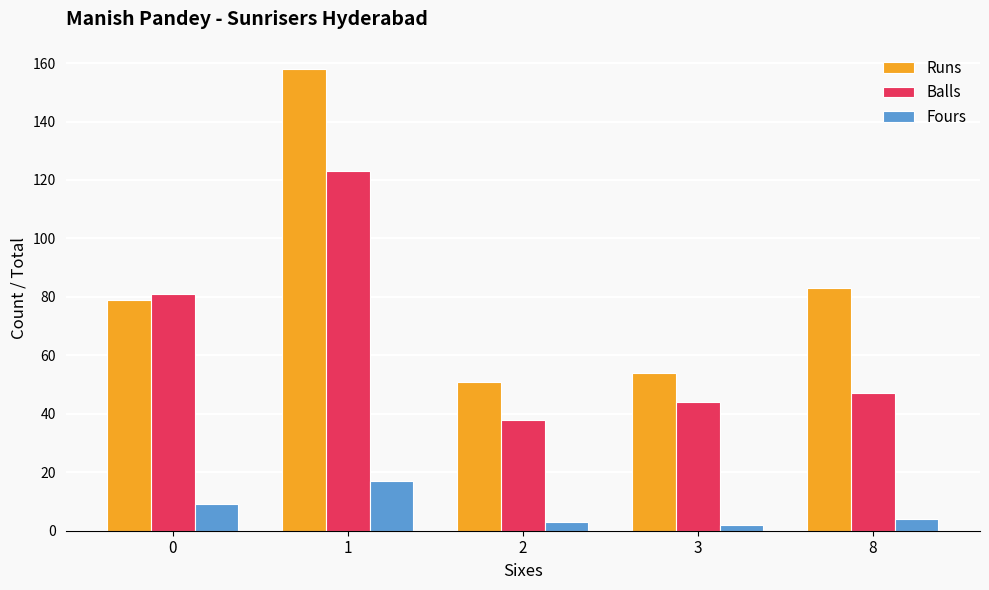

What is the maximum value for Runs?

158